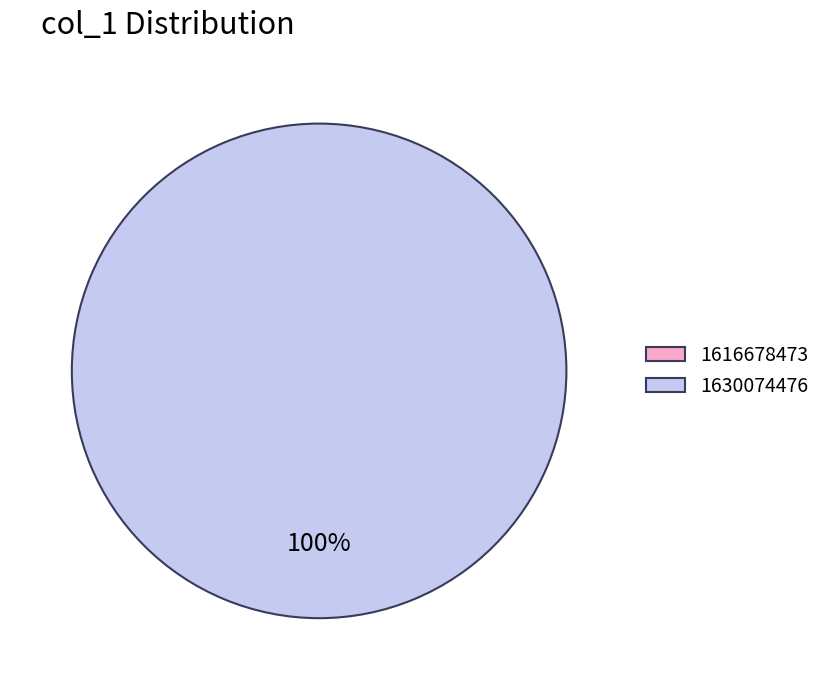

To the nearest percent, what percentage of the pie is 1630074476?

100%